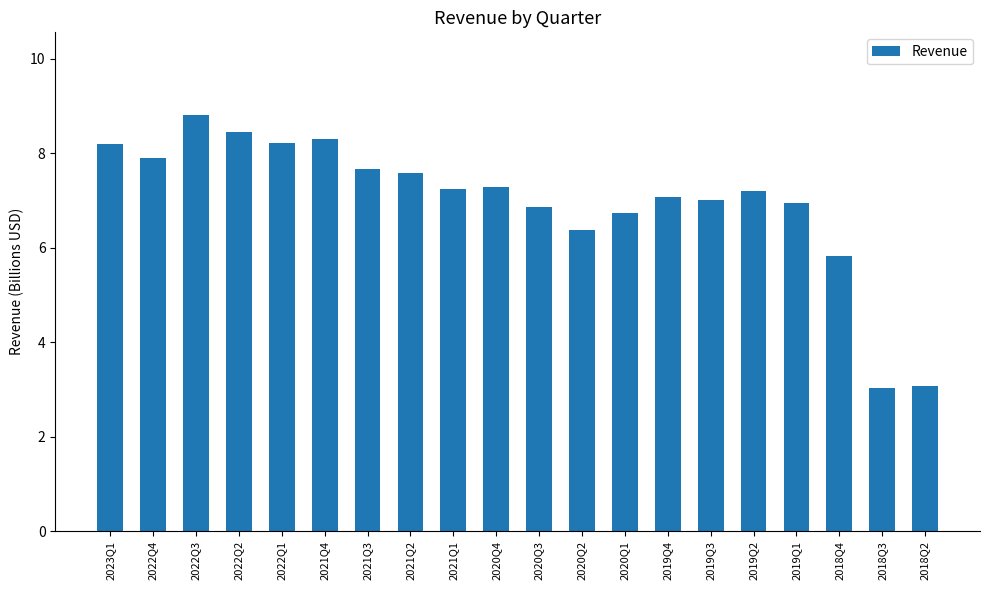

What is the smallest value displayed?

3.0